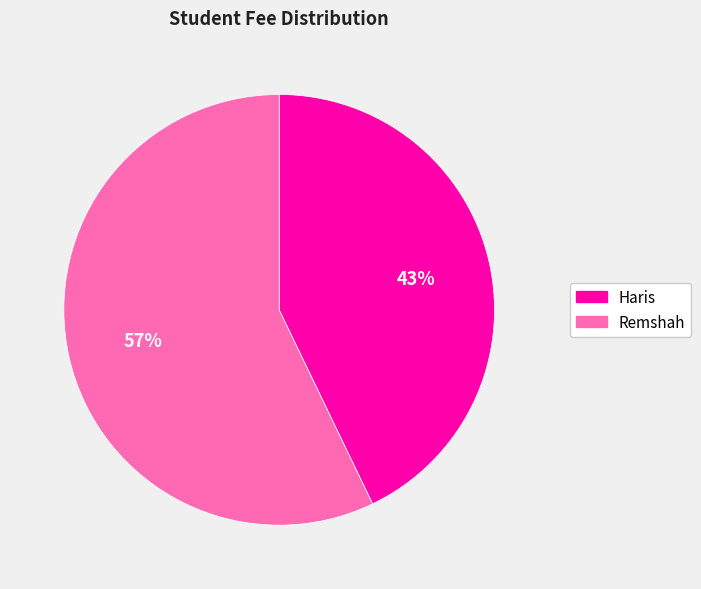

To the nearest percent, what is the difference between the Haris and Remshah slice percentages?

14%